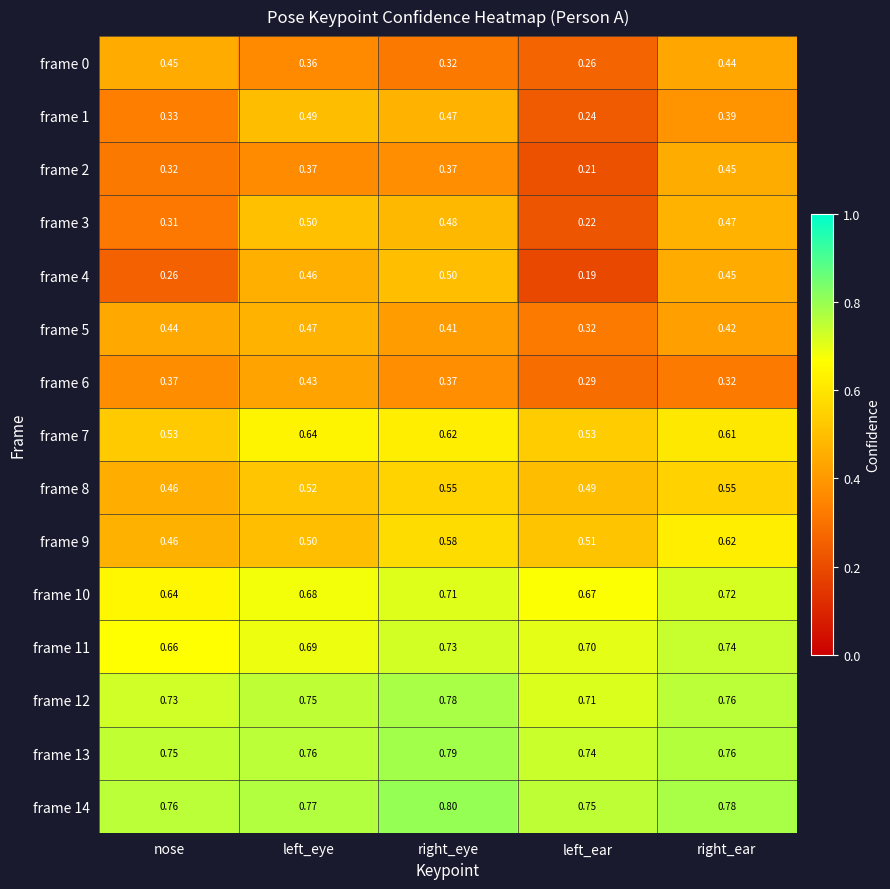

Is the value of frame 6 at right_ear greater than the value of frame 9 at nose?

No